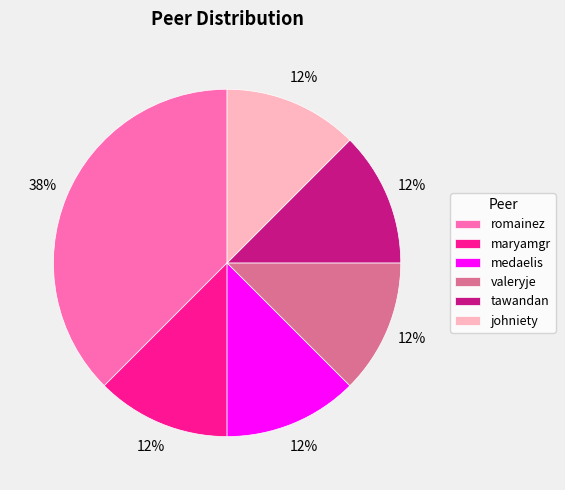

To the nearest percent, what is the average slice percentage?

17%